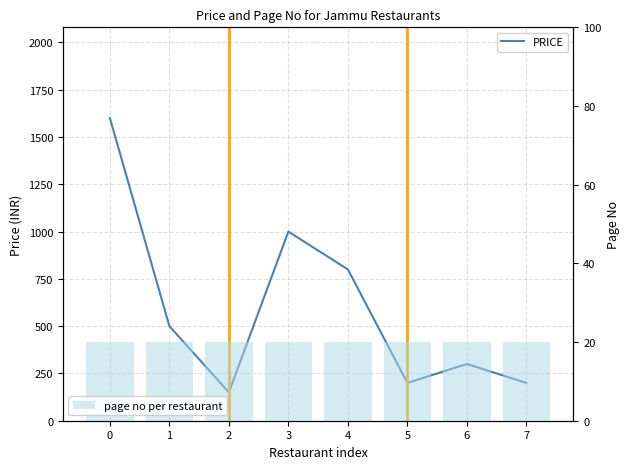

What is the spread (max minus min) of values at 5?

180